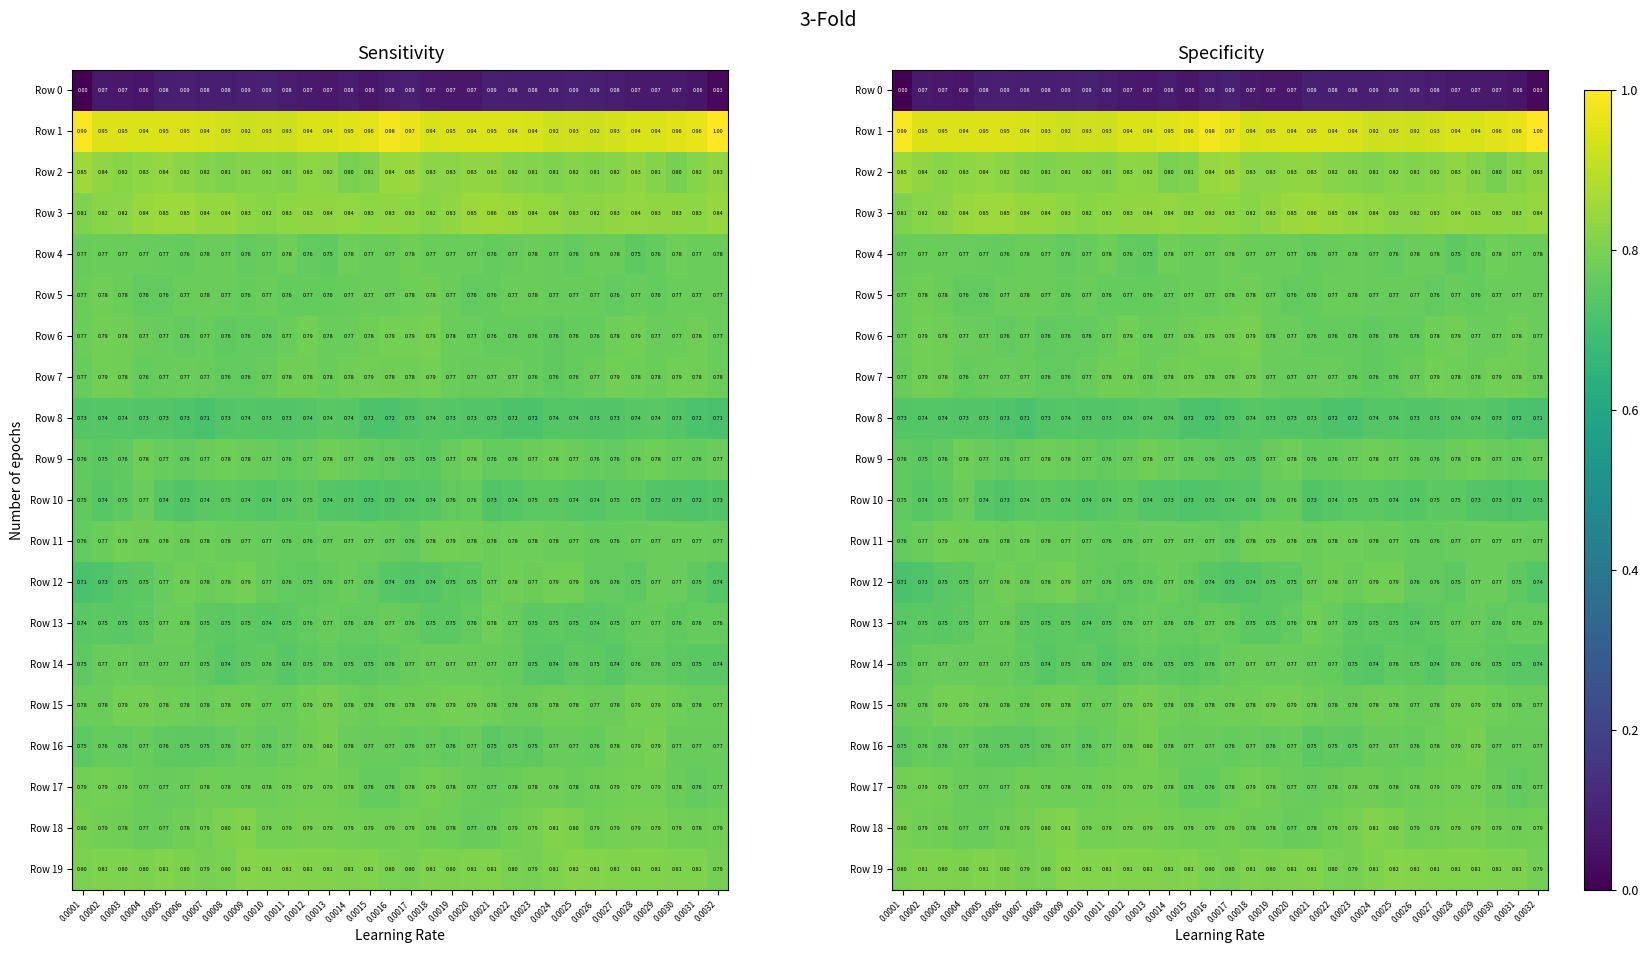

How many Row 5 values are between 0 and 1?

32